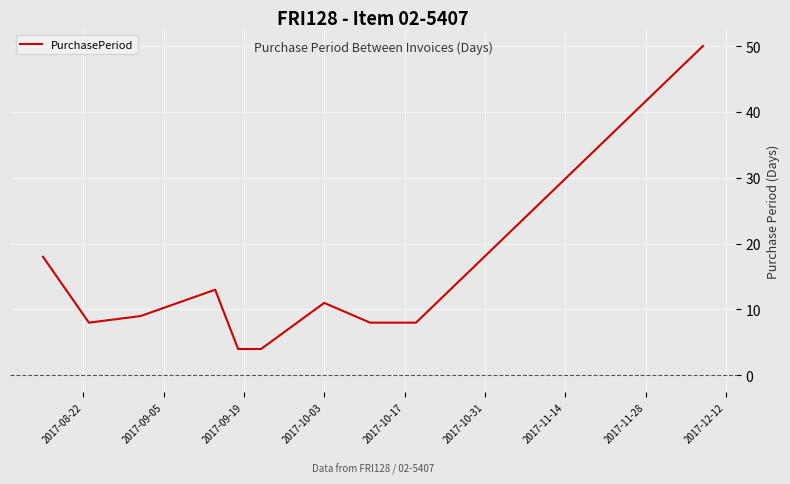

What is the difference between the maximum and minimum values?

46